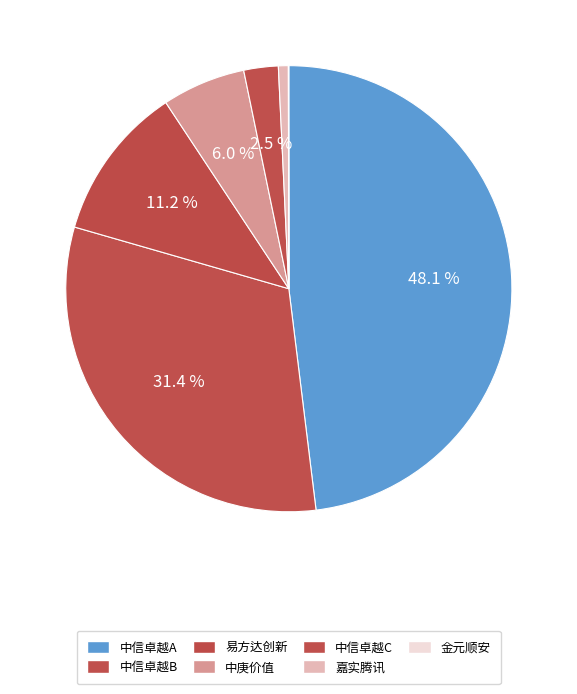

Is there a majority slice in this chart?

No